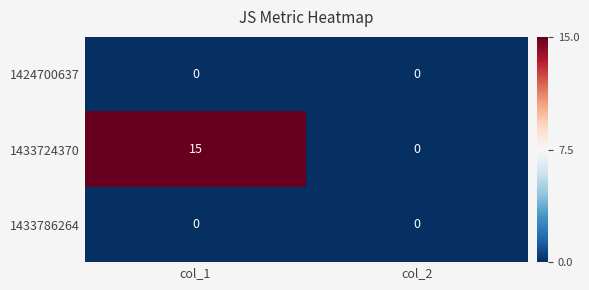

Reading left to right, extract all data points from this chart.

1424700637: 0	0
1433724370: 15	0
1433786264: 0	0